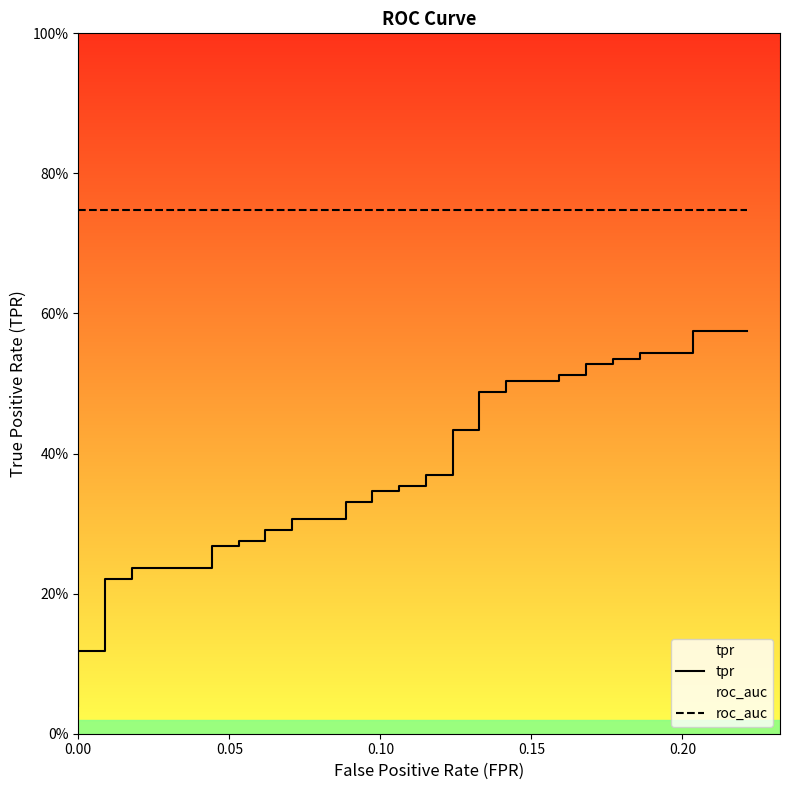

What are all the series names shown in the legend?

tpr, roc_auc